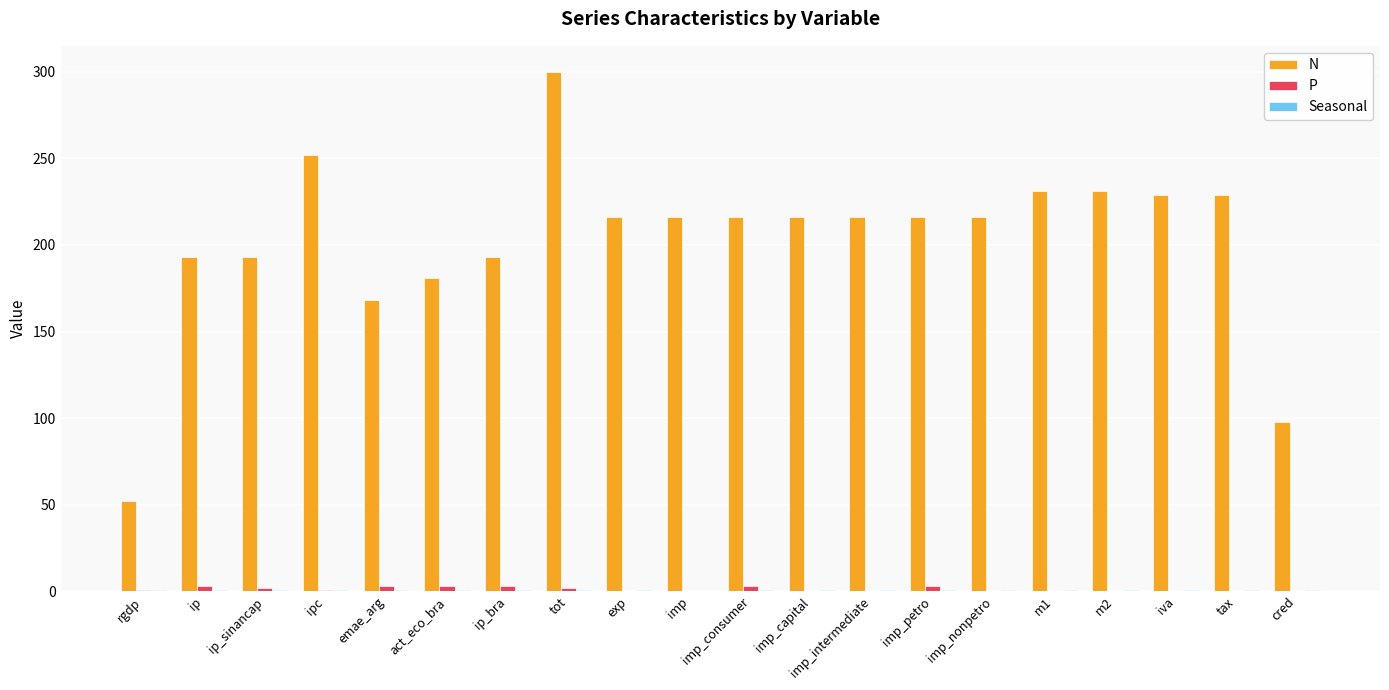

Is it true that N equals 317 at imp_capital?

False